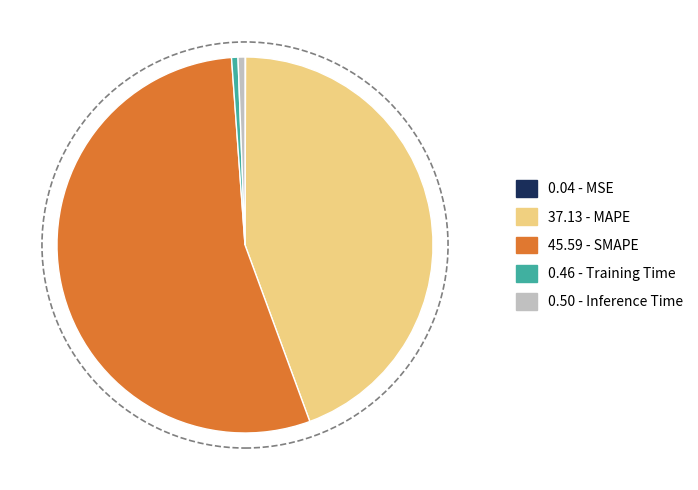

Is there any slice that represents more than half of the pie?

Yes